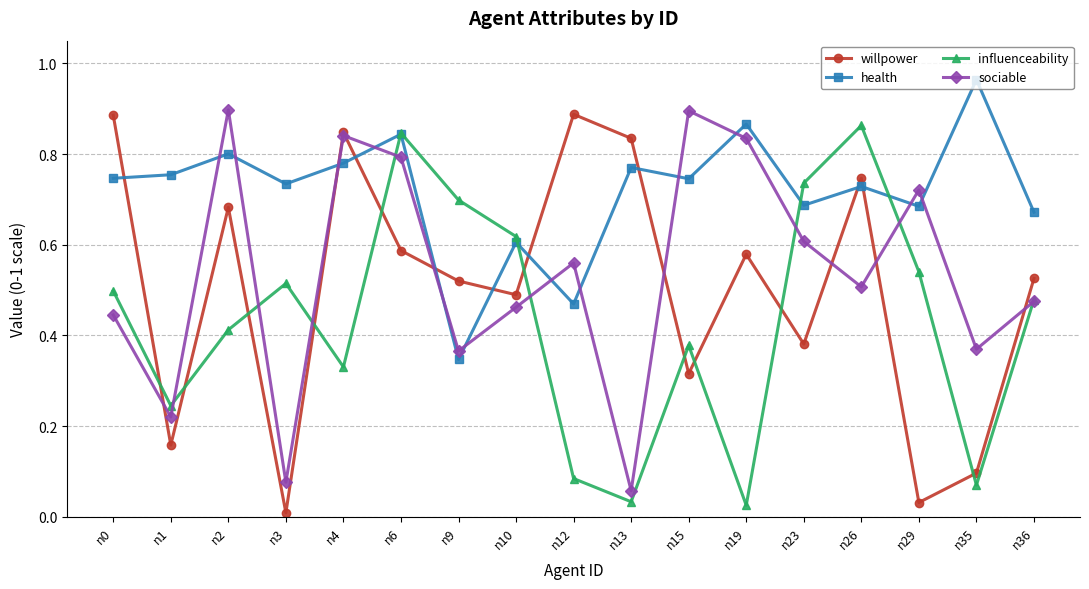

Where is willpower nearest to the value 0?

n3